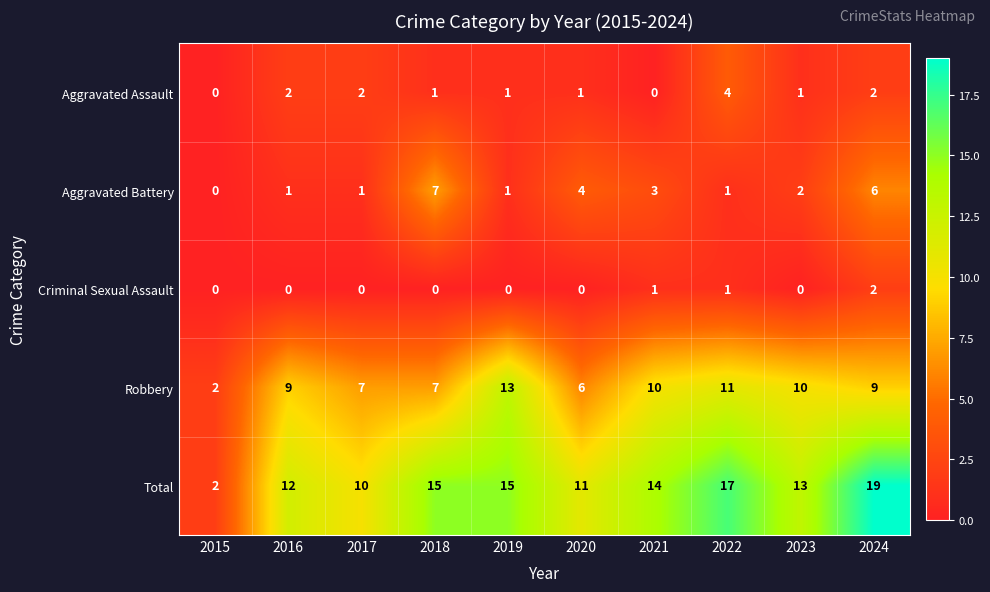

What value does the Total series have at 2018, to the nearest 10?

20